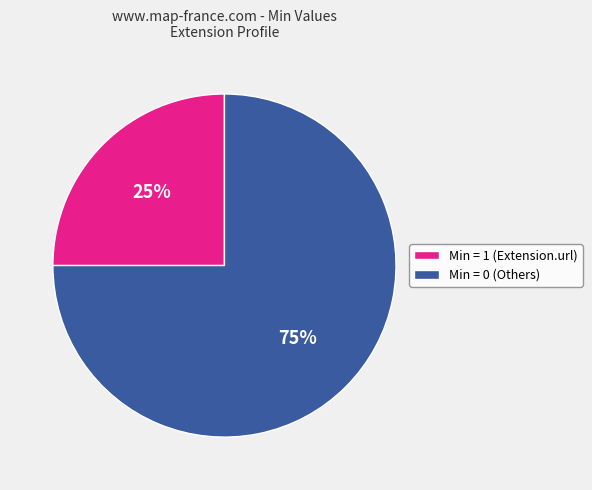

Do Min = 0 (Others) and Min = 1 (Extension.url) together represent more than half of the pie?

Yes